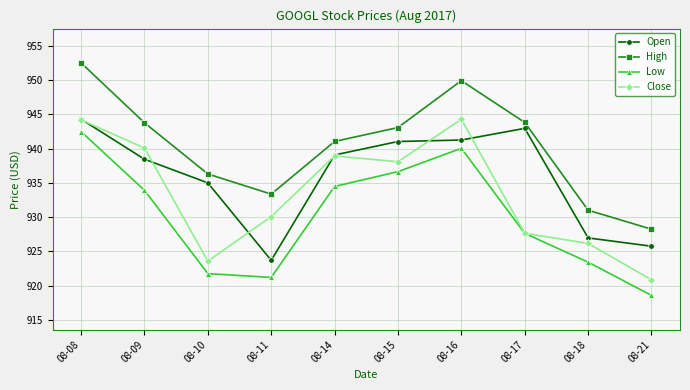

At which label does High first exceed 943?

08-08